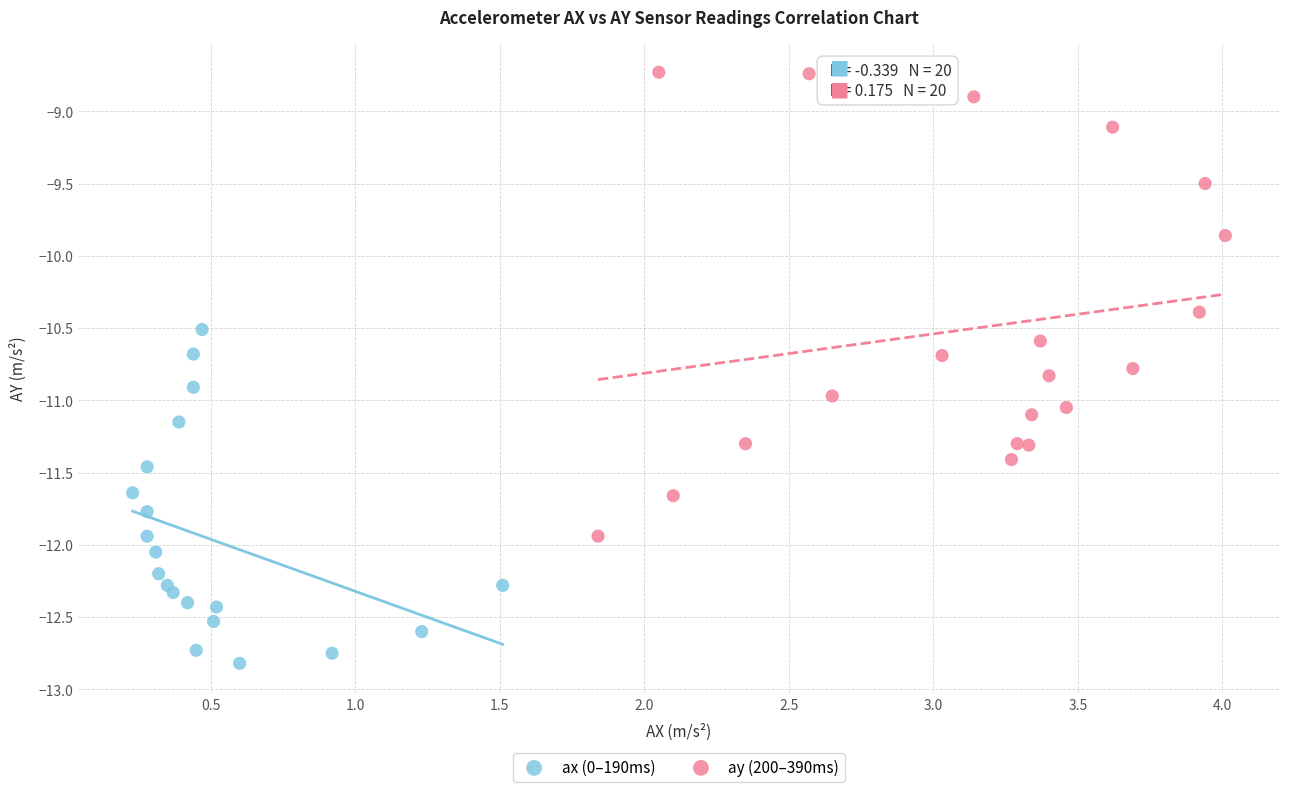

Which series has the largest Y range (max minus min)?

ay (200–390ms)